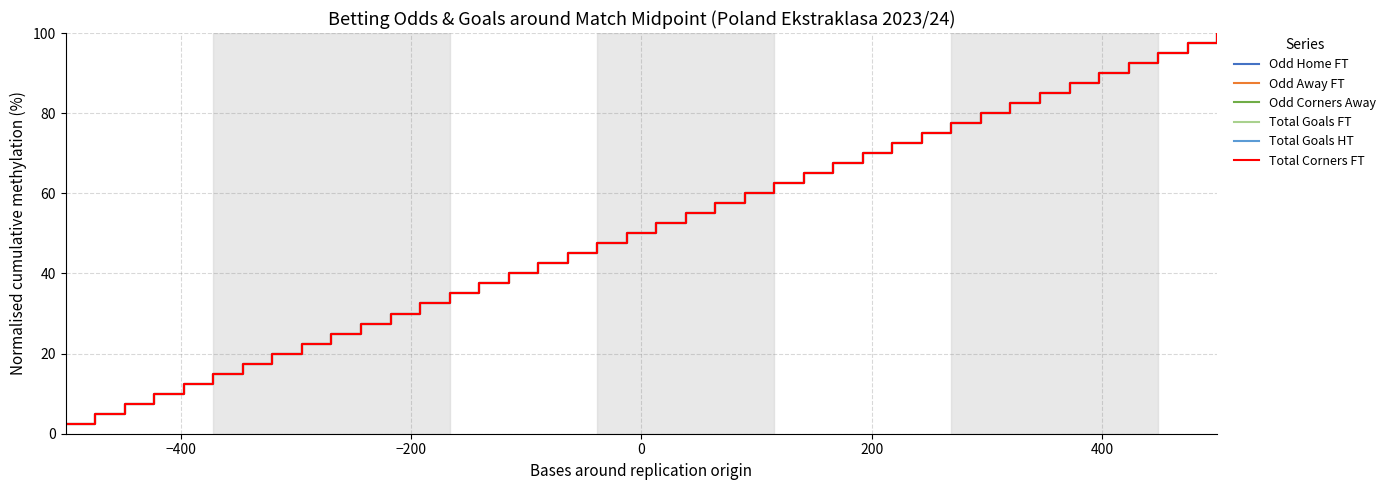

Is this an area chart (filled region under the line)?

No